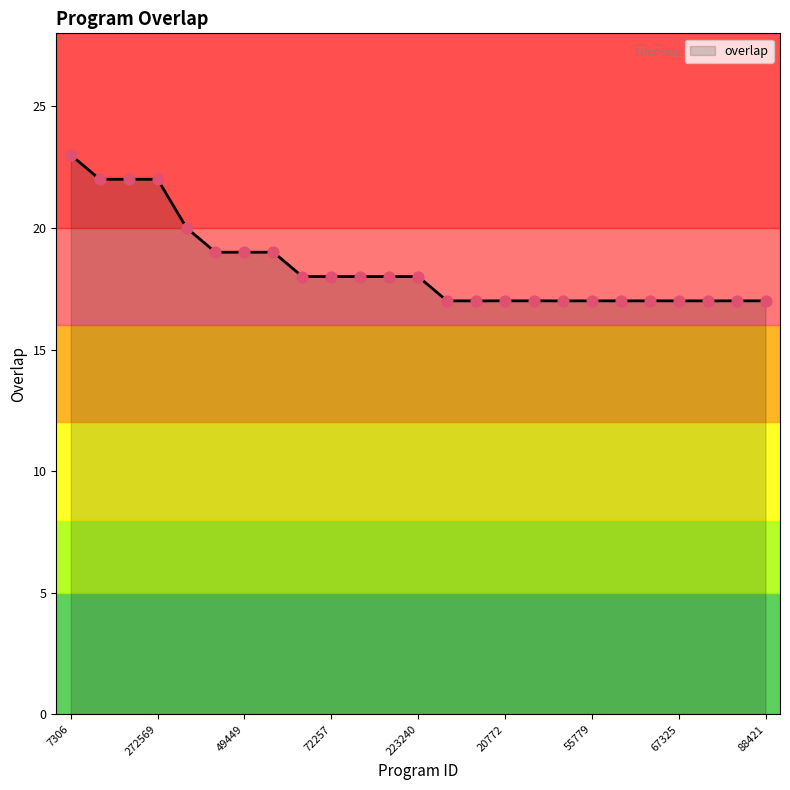

What is the greatest value displayed?

23